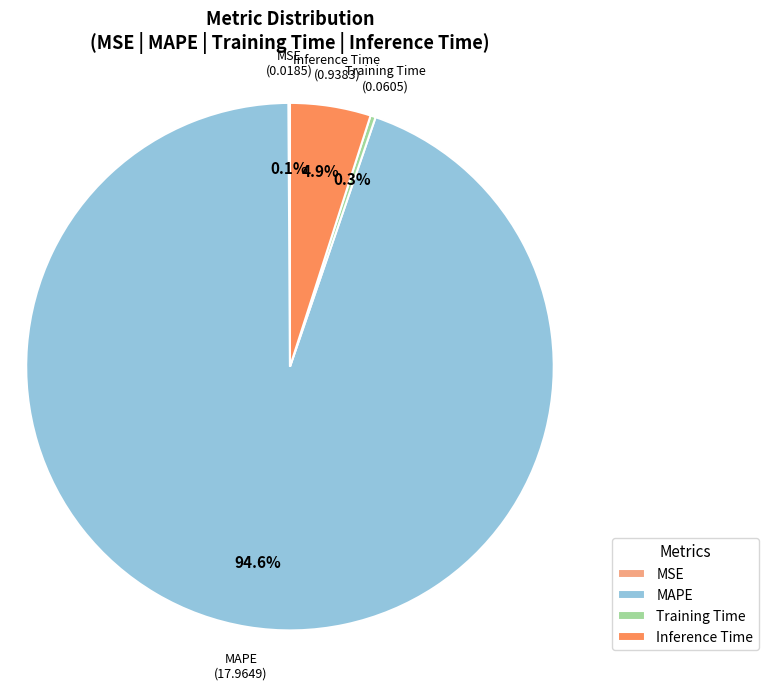

What is the largest slice in the pie chart?

MAPE